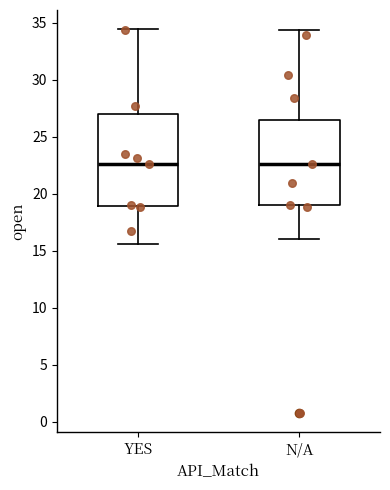

Which box is the tallest, from its lower edge to its upper edge?

YES